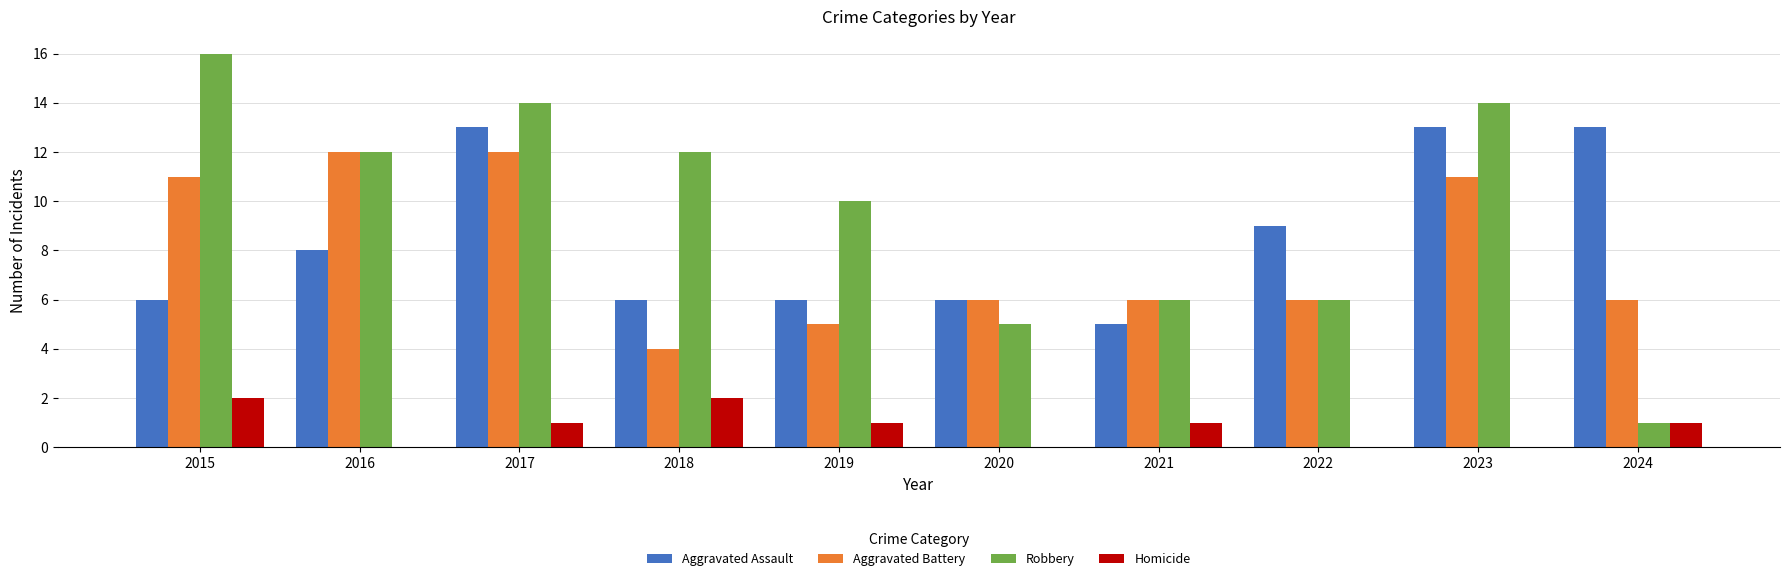

How many data points does each series have?

10